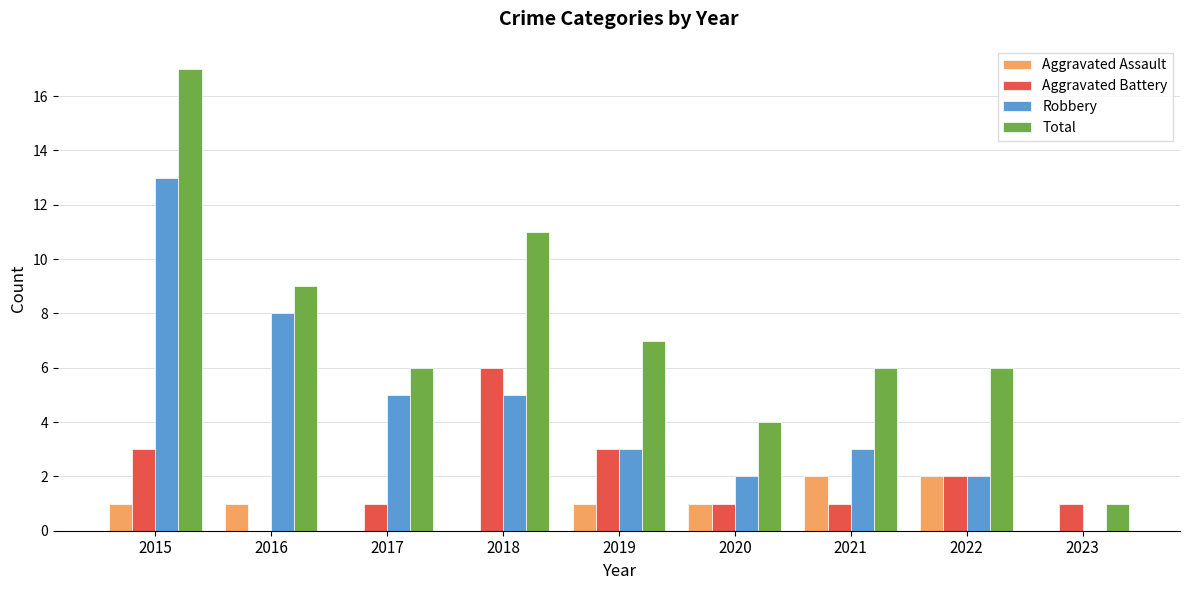

Read the Aggravated Battery value at 2015.

3